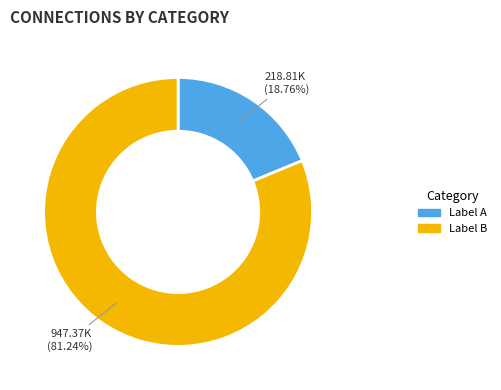

To the nearest percent, what is the difference between the largest and smallest slice percentages?

62%